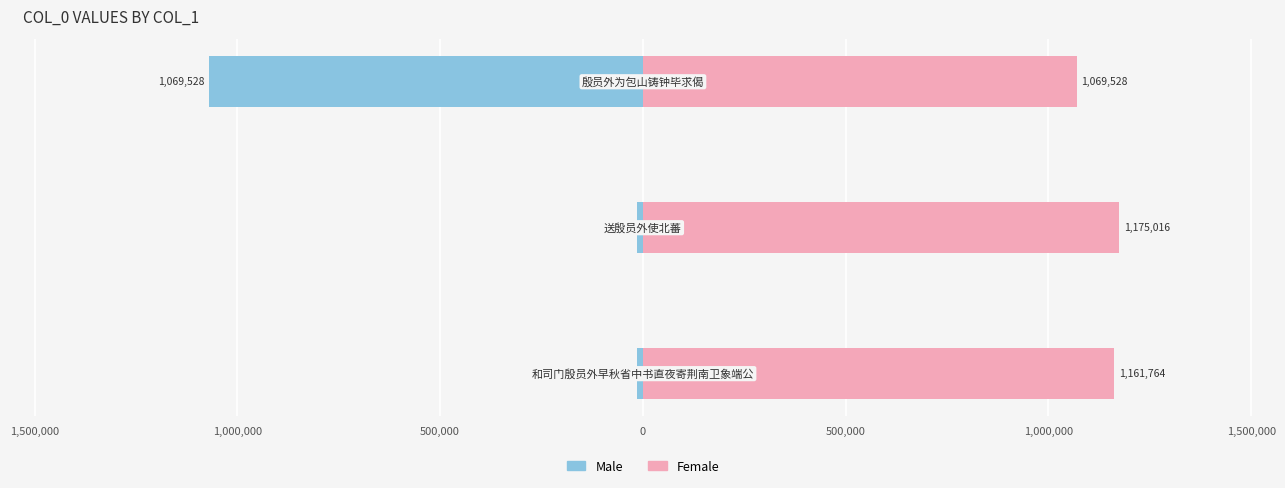

The Female series shows 306845 at 1,500,000. True or false?

False